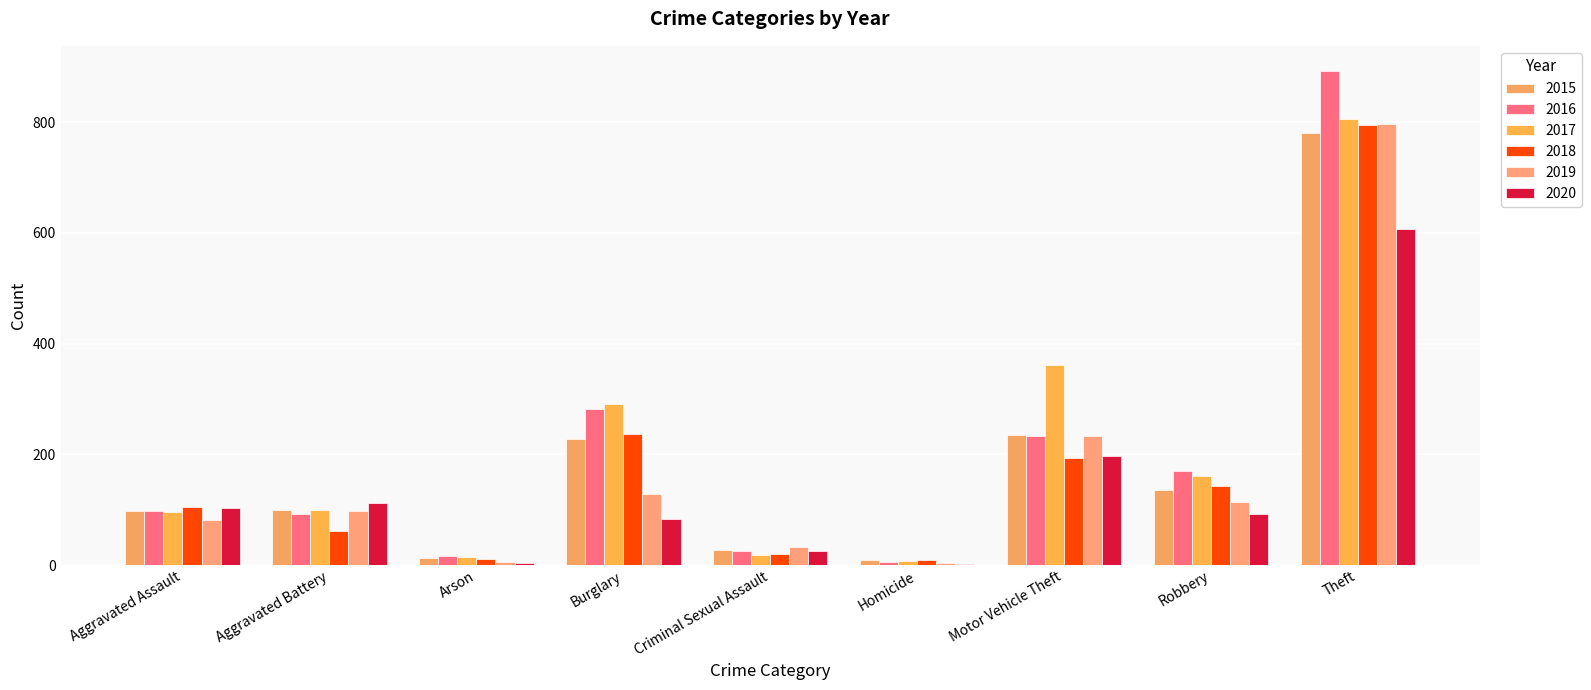

How many groups of bars are there?

9